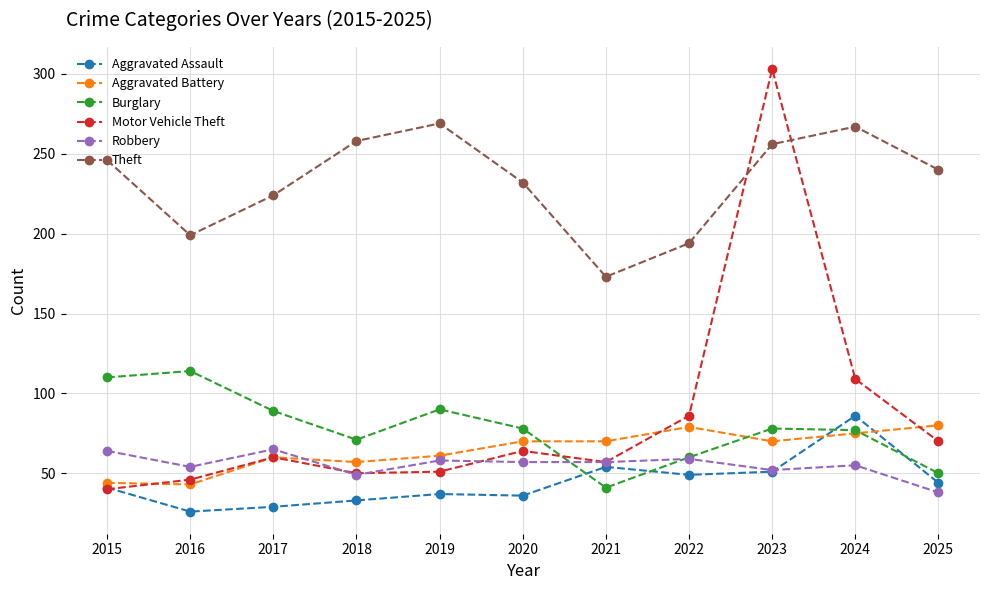

True or false: Theft and Aggravated Battery intersect in this chart.

False